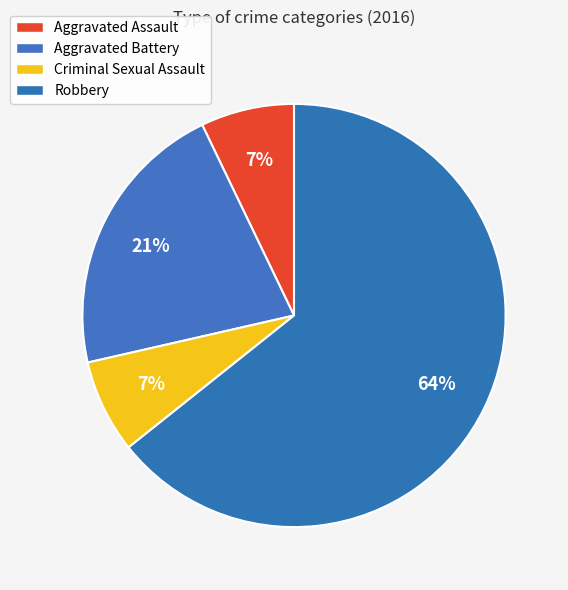

True or false: Criminal Sexual Assault accounts for 1% of the total.

False